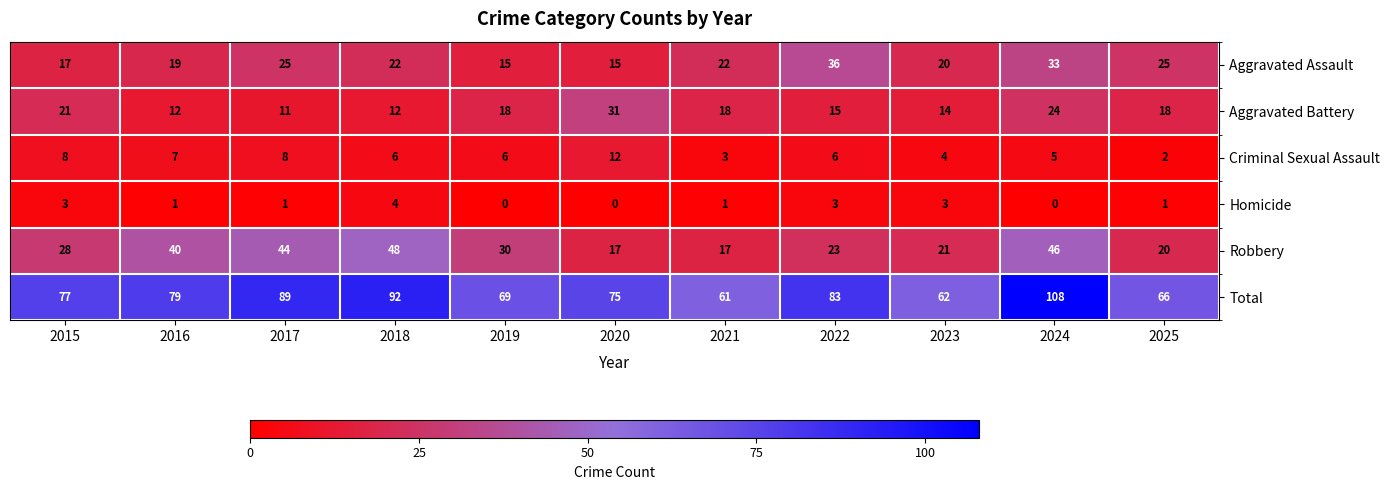

What is the maximum value for Aggravated Battery?

31